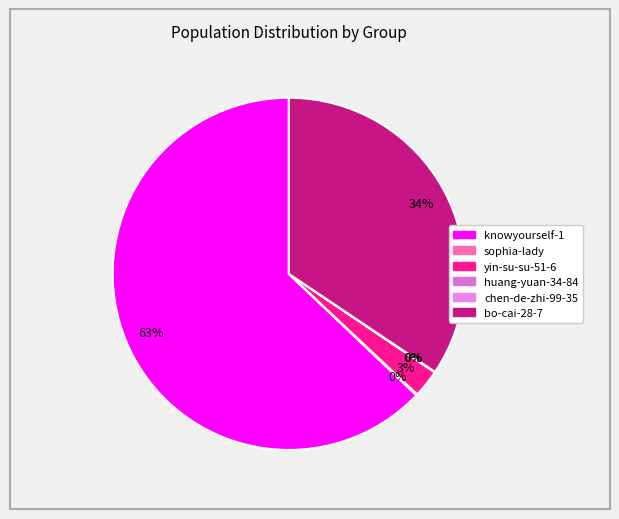

Does any single category account for the majority?

Yes